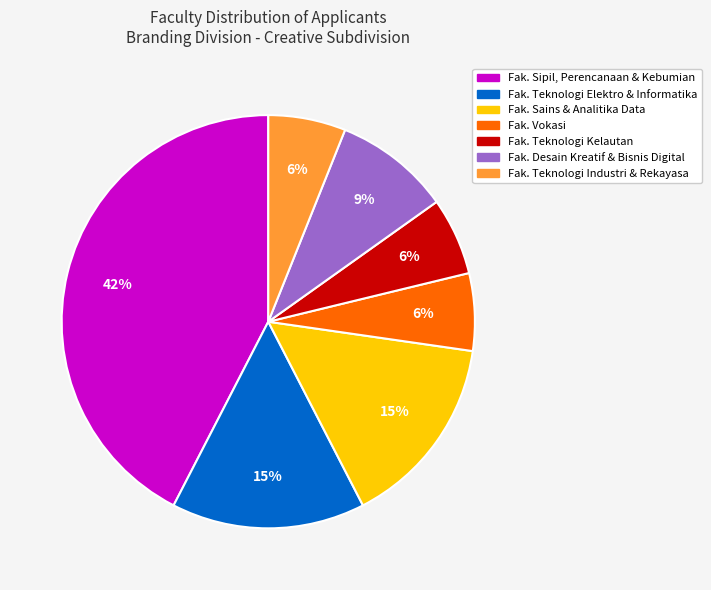

To the nearest percent, what is the average slice percentage?

14%